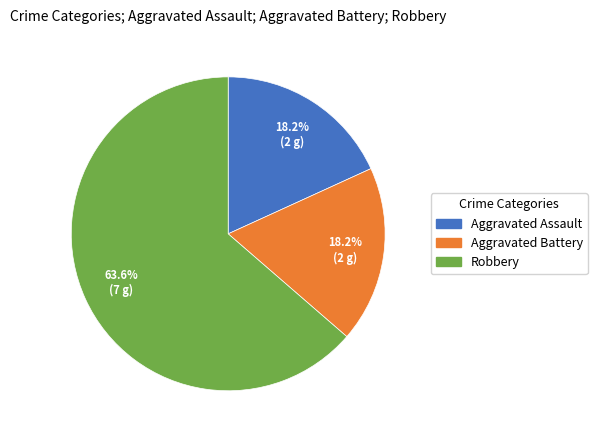

Is it true that Aggravated Battery is 18% of the pie?

True